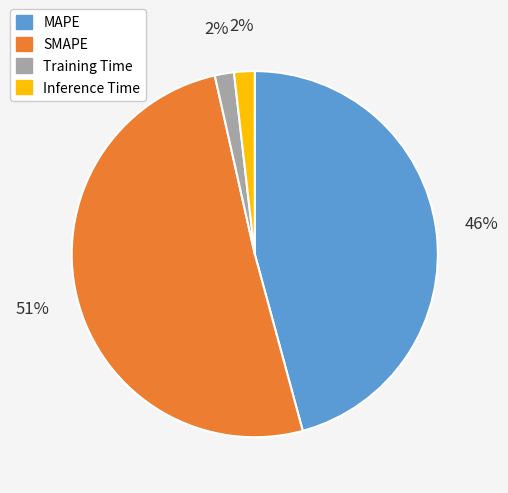

To the nearest percent, what is the difference between the largest and smallest slice percentages?

49%